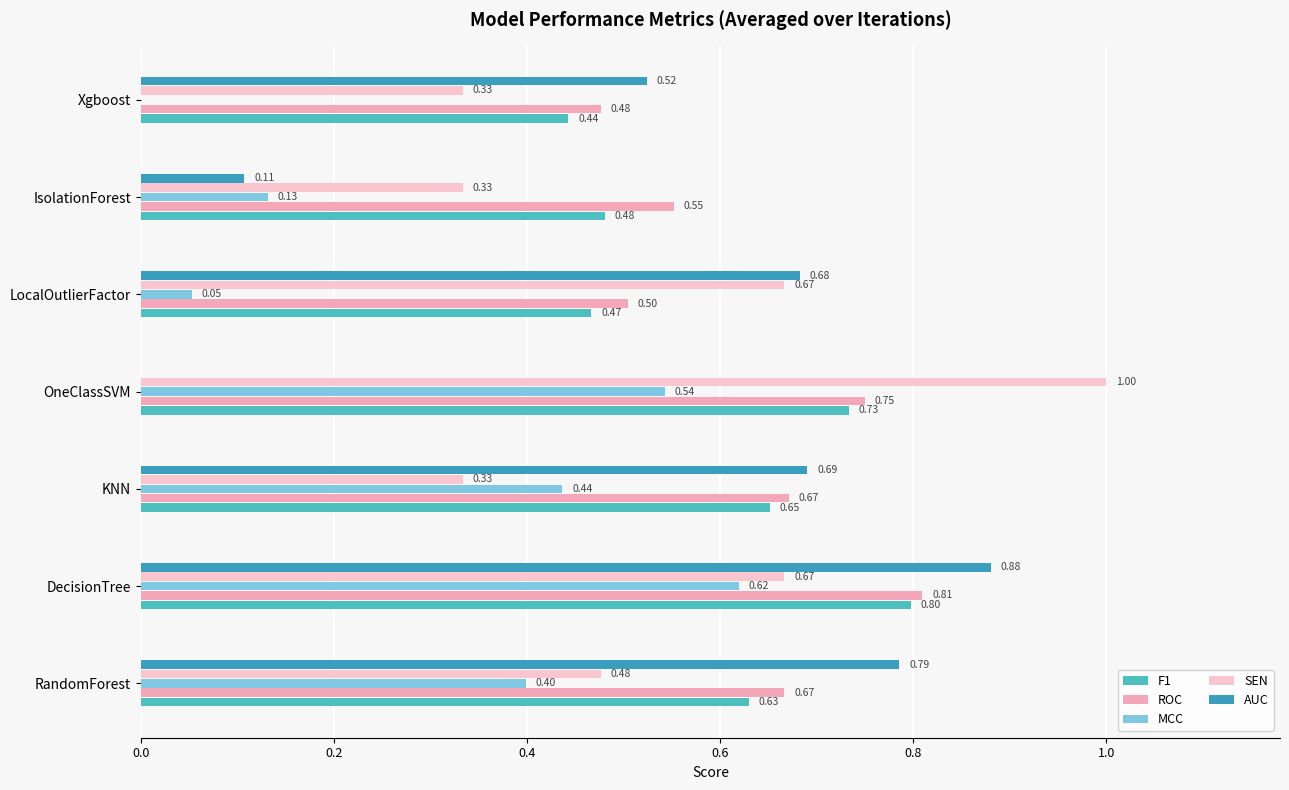

At how many categories does at least one series exceed 0?

7